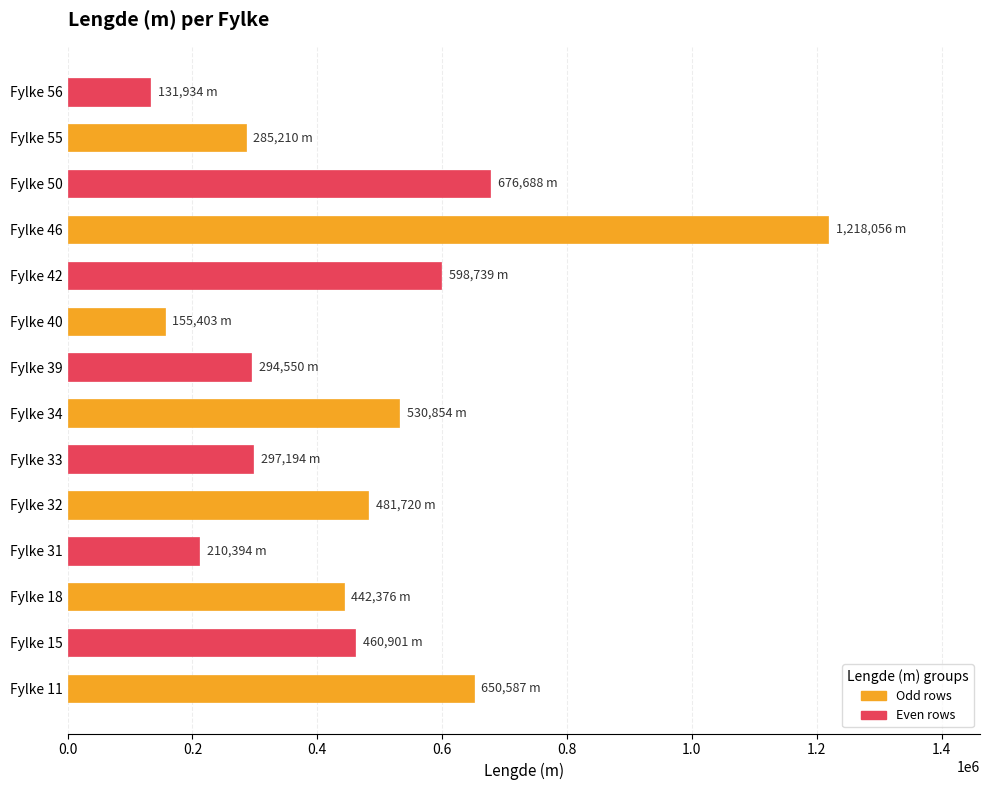

What is the approximate value at Fylke 18?

442376